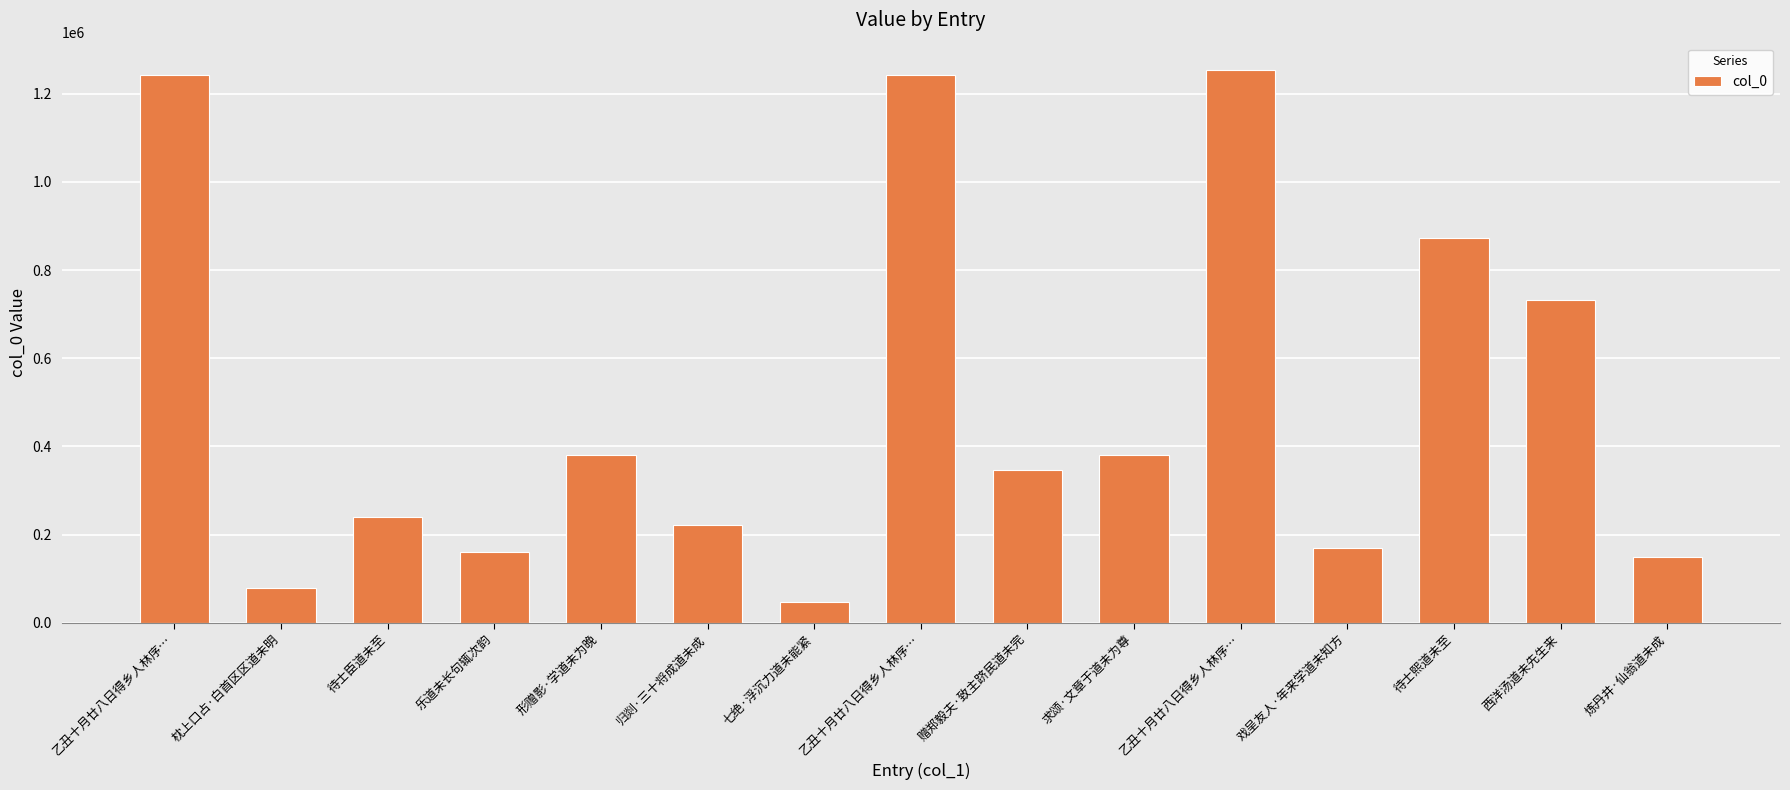

What is the difference between the maximum and minimum values?

1207151